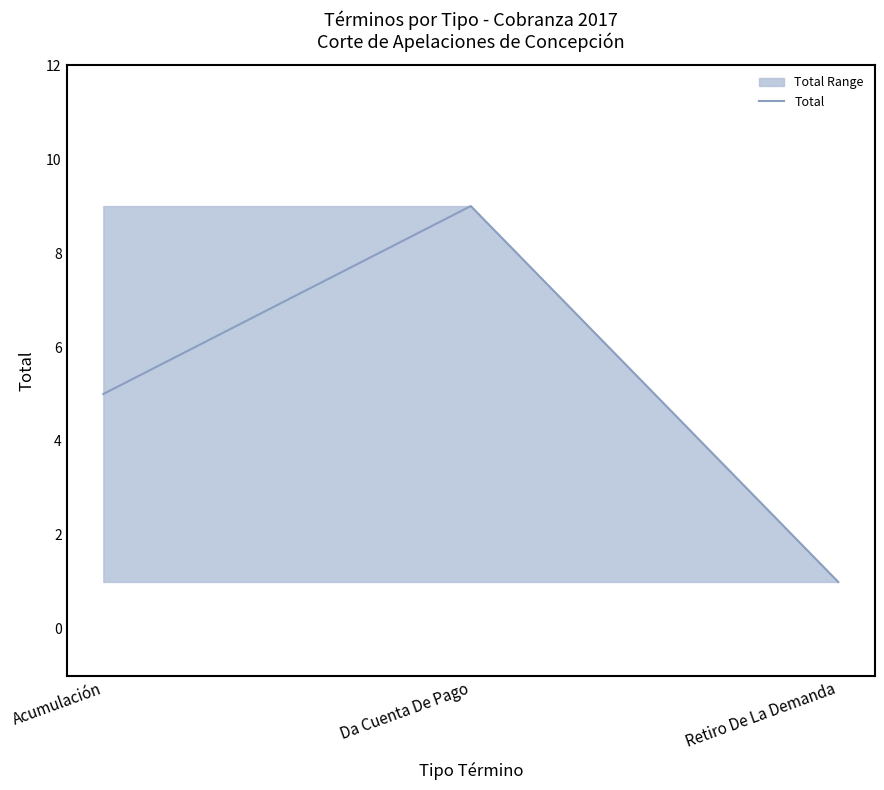

Is this an area chart (filled region under the line)?

No